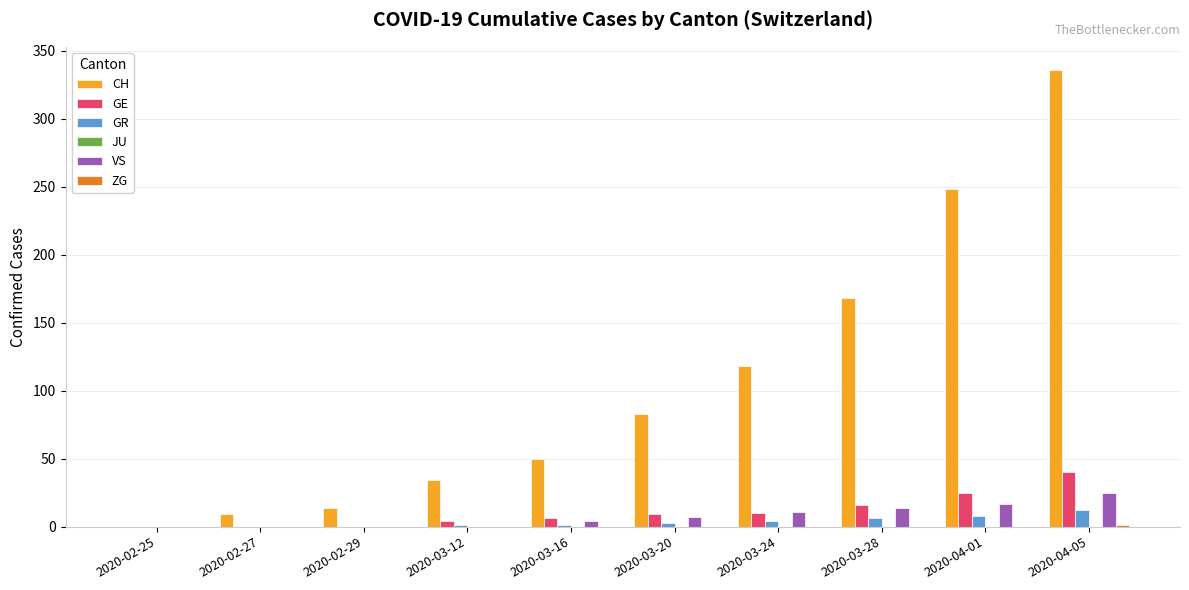

Which series changed the most between 2020-03-16 and 2020-03-28?

CH